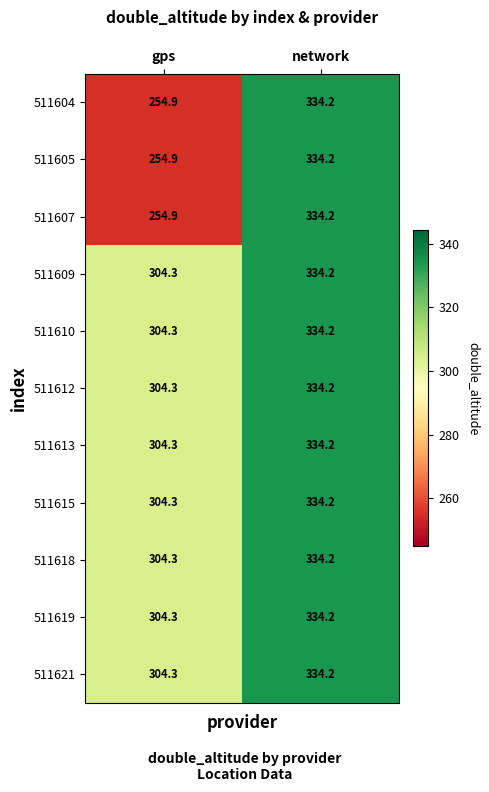

The value of 511613 at gps is 304.3. True or false?

True